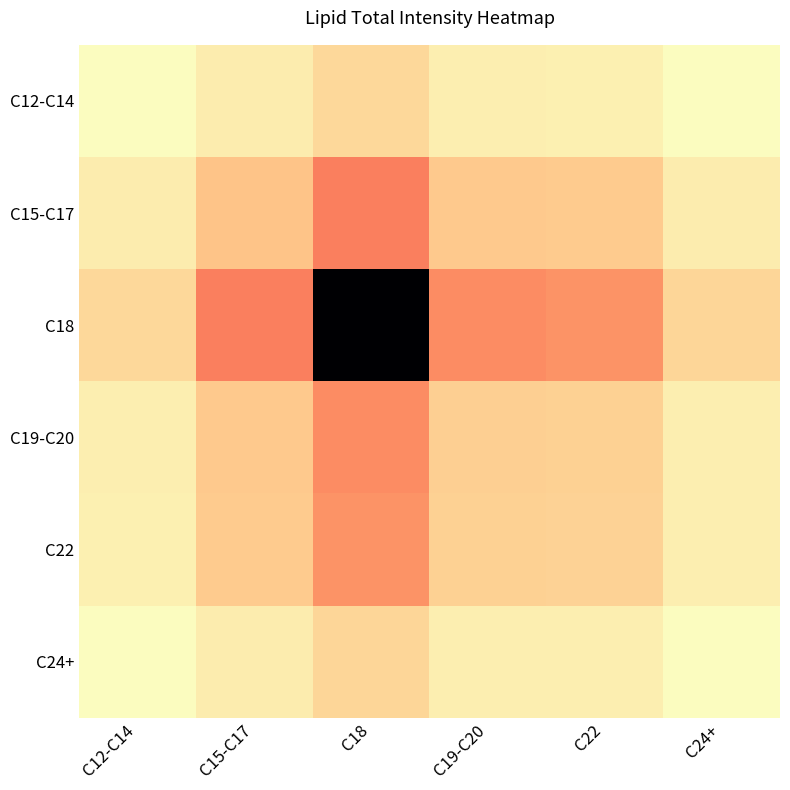

How many data points does each series have?

6